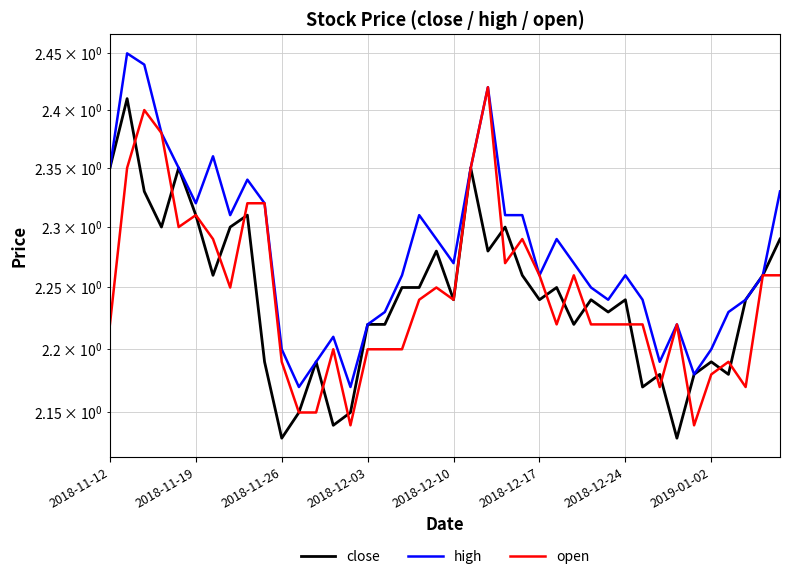

What is the maximum value for close?

2.4